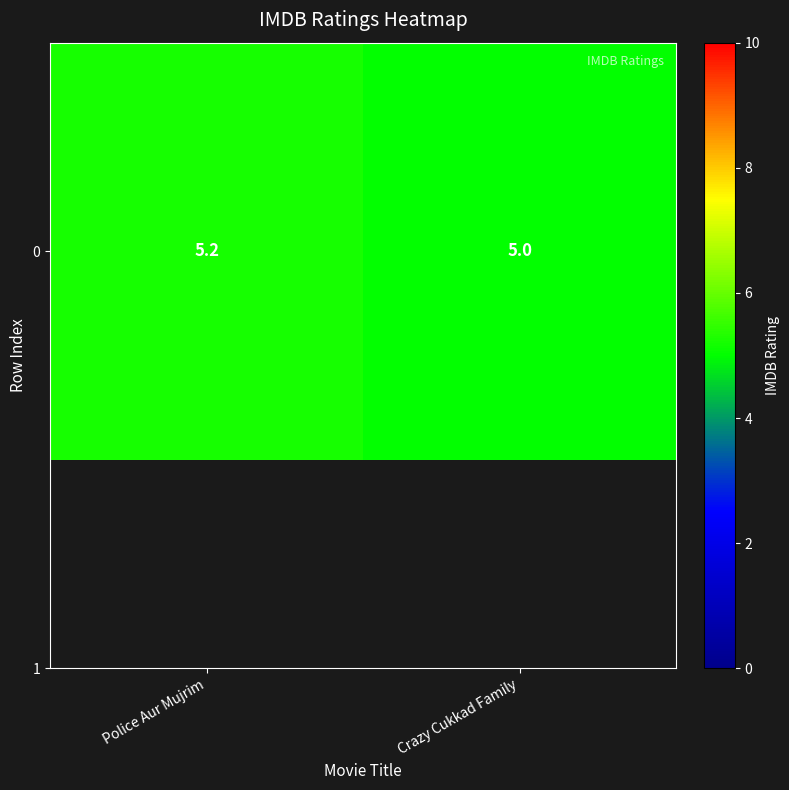

Reading right to left, extract all data points from this chart.

Crazy Cukkad Family=5.0	Police Aur Mujrim=5.2